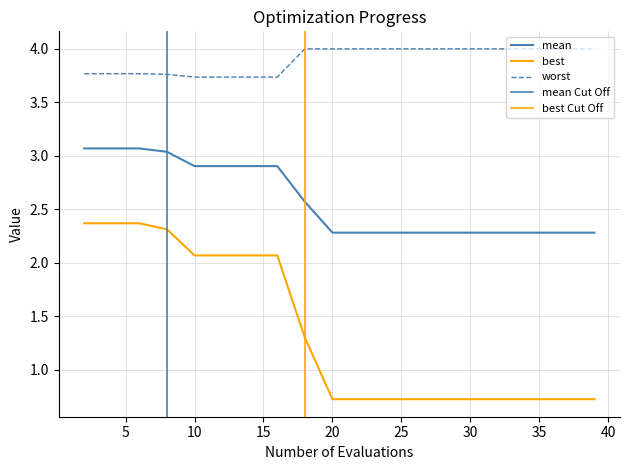

Does the chart display data point markers on the line(s)?

No